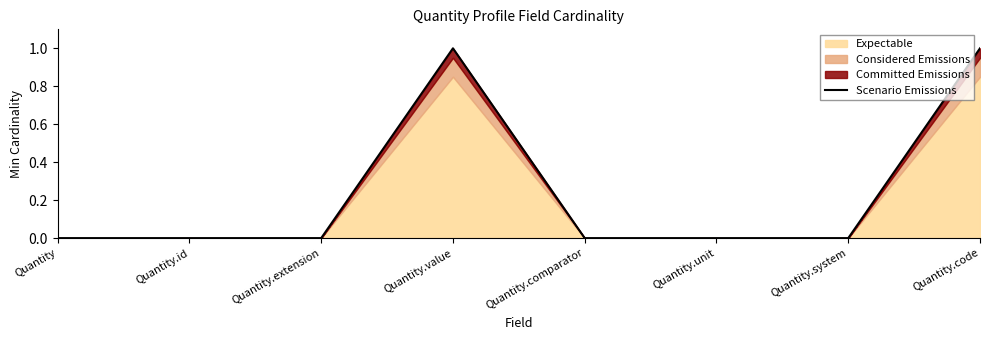

The chart shows a value of -1 at Quantity.id. True or false?

False